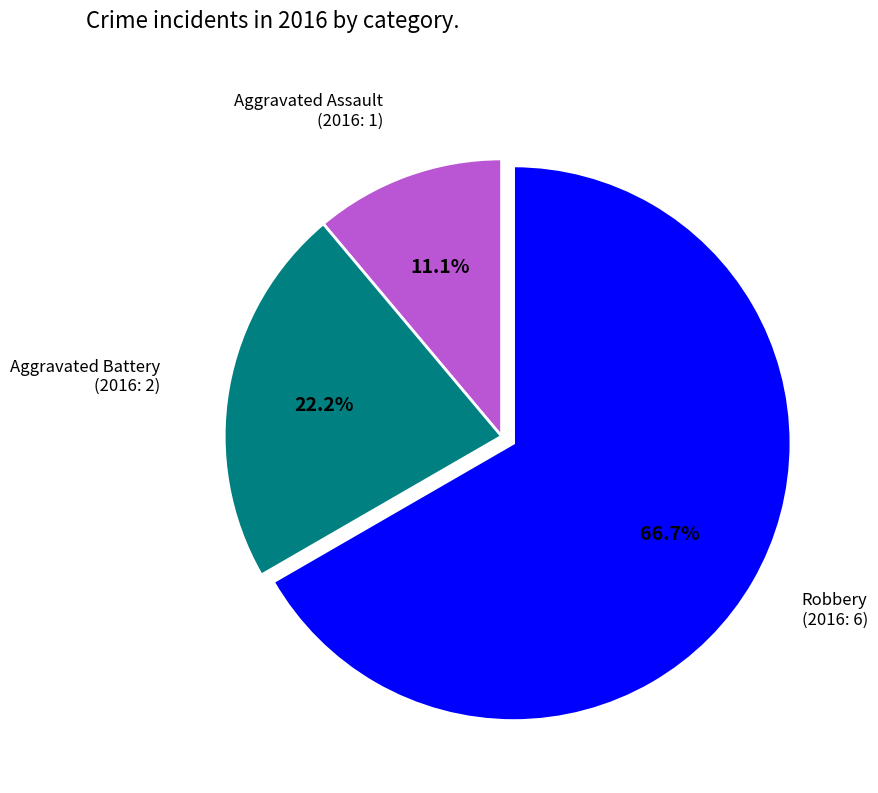

How many slices are in this pie chart?

3